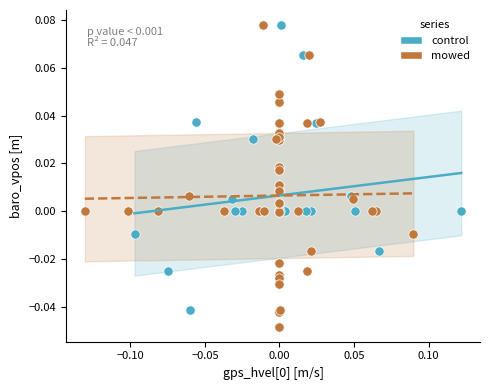

What are all the series names shown in the legend?

control, mowed